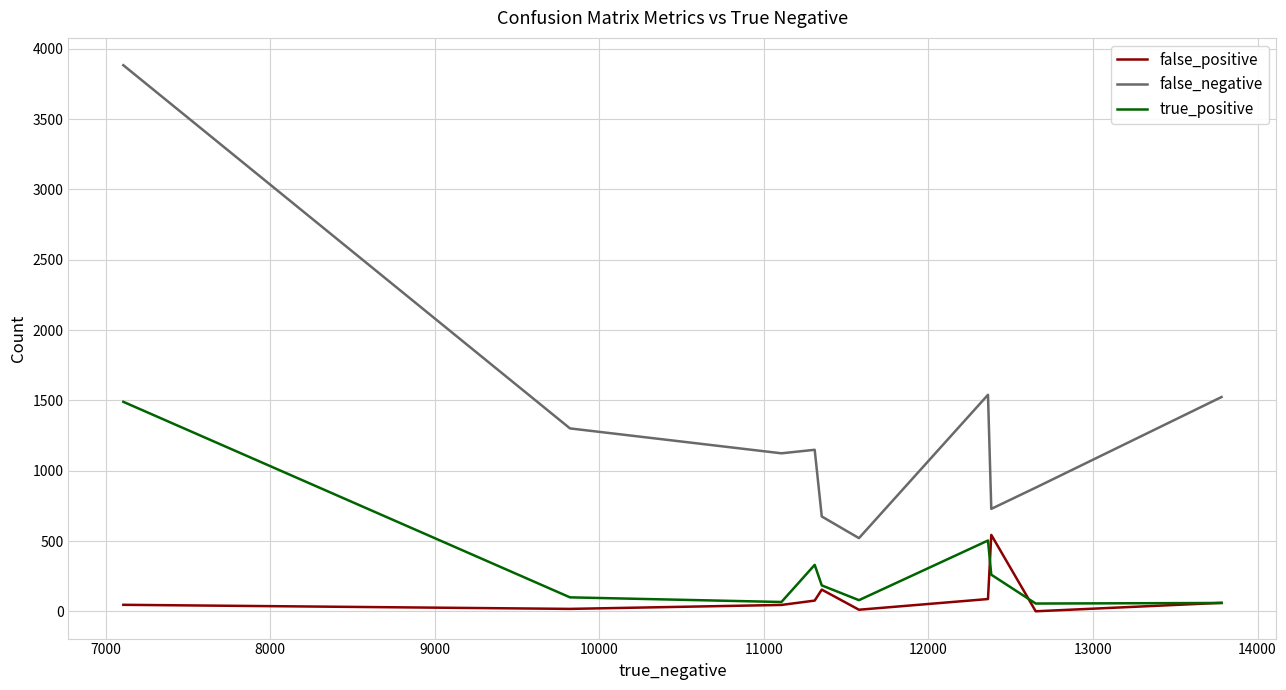

List the series in order of their peak value, highest first.

false_negative, true_positive, false_positive